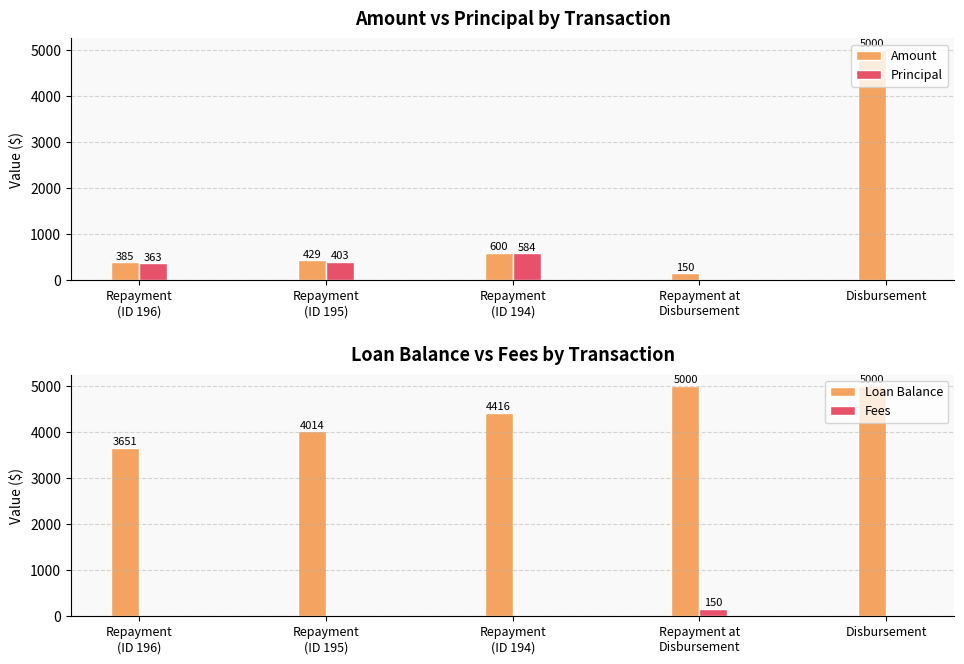

How many series are shown in this chart?

4